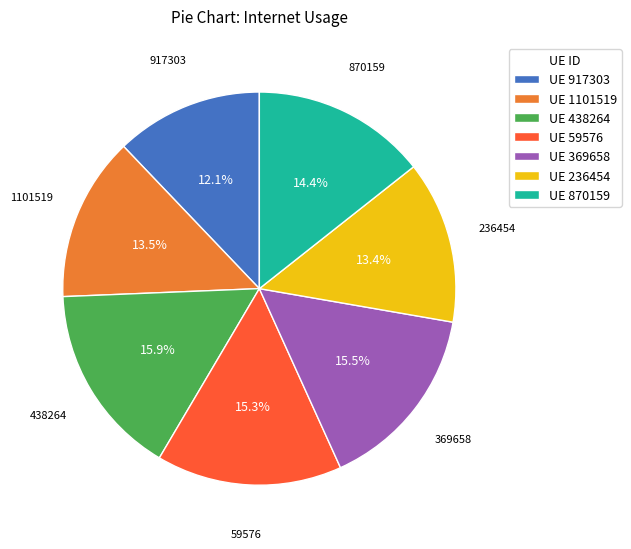

Which category has the smallest portion of the pie?

UE 917303